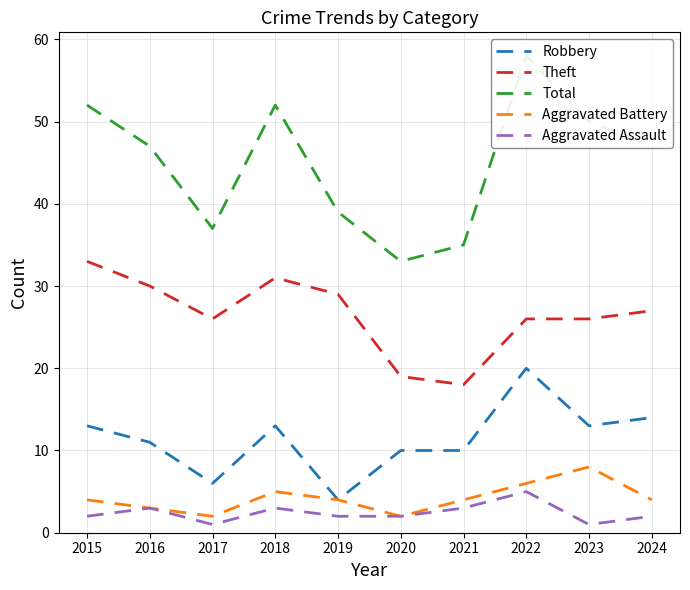

Which series changed the most between 2017 and 2019?

Theft